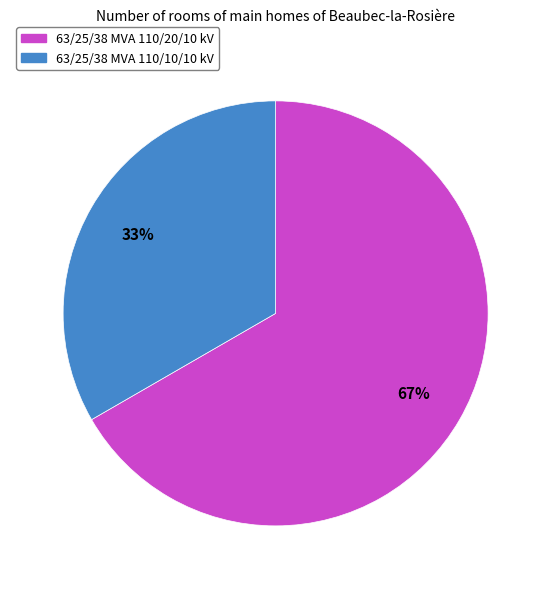

To the nearest percent, what portion does 63/25/38 MVA 110/20/10 kV represent?

67%